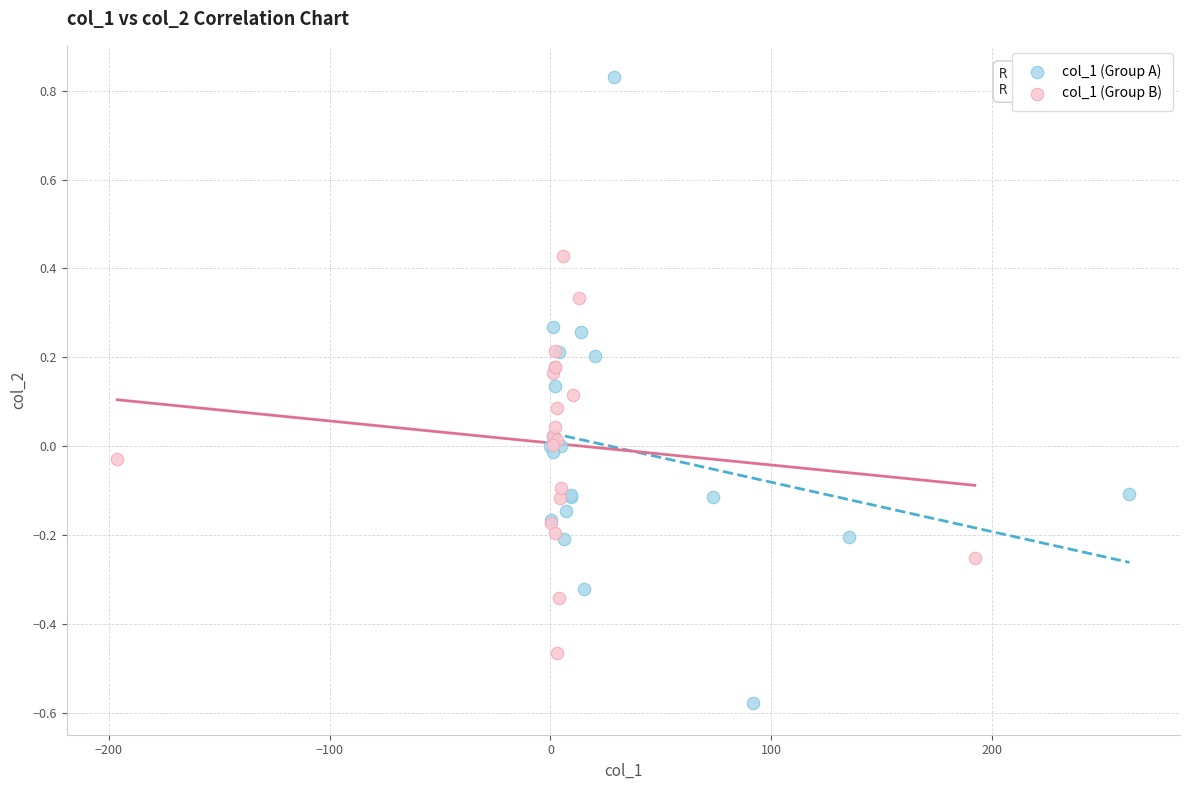

Which series contains the highest Y value?

col_1 (Group A)